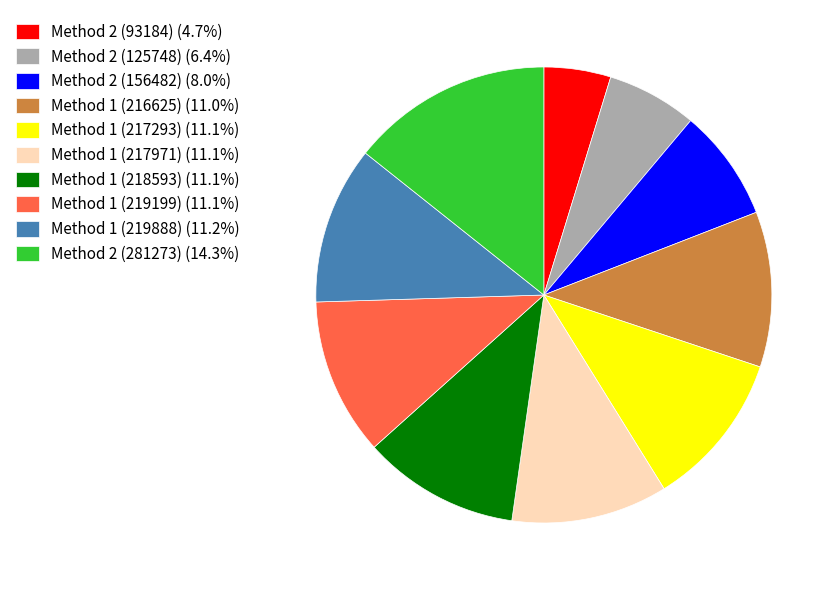

What is the ratio of the value at Method 2 (93184) (4.7%) to the value at Method 1 (219199) (11.1%)?

0.4